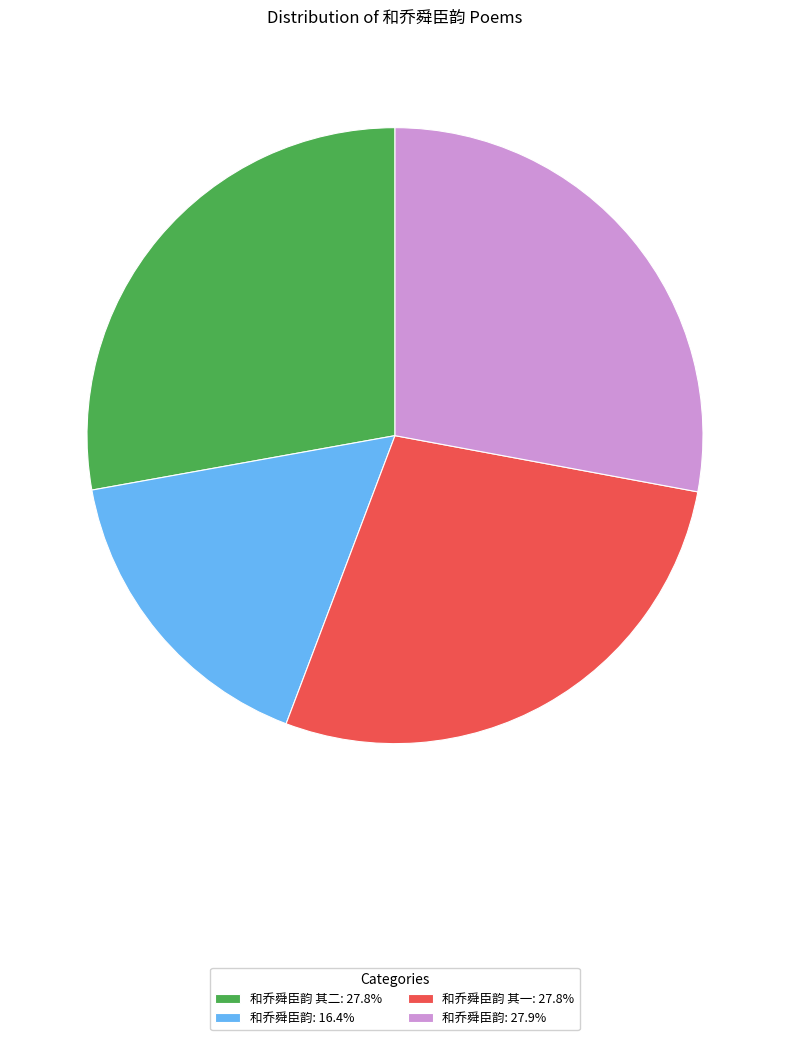

Does 和乔舜臣韵: 27.9% account for over 50% of the chart?

No